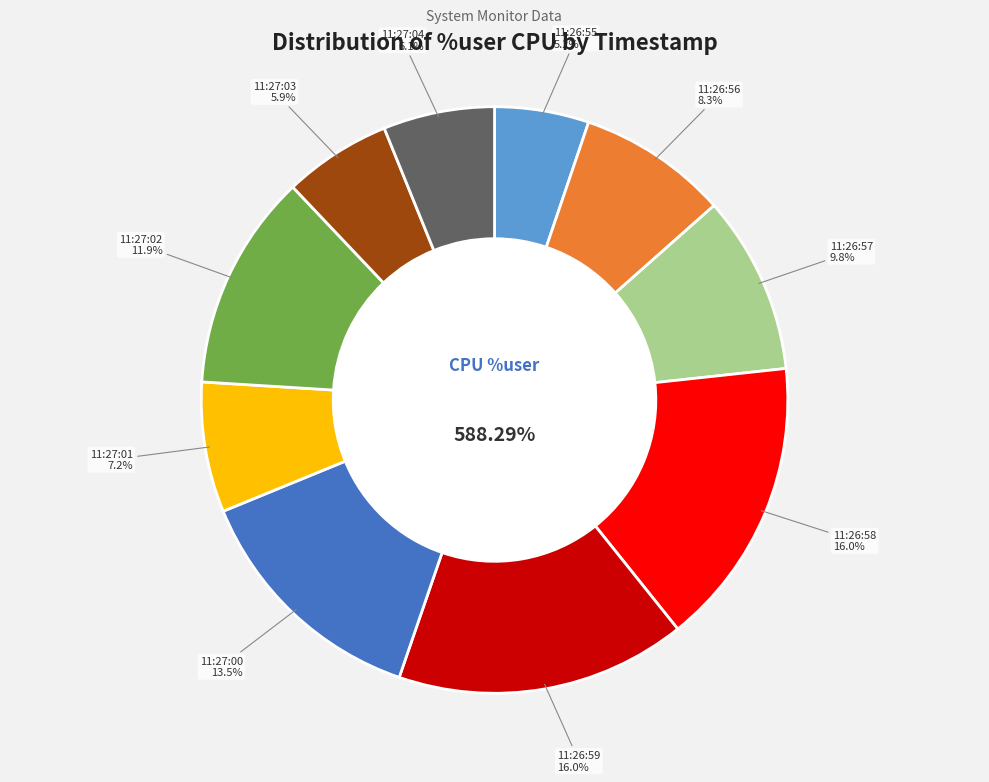

To the nearest percent, what percentage of the pie is 11:26:58?

16%